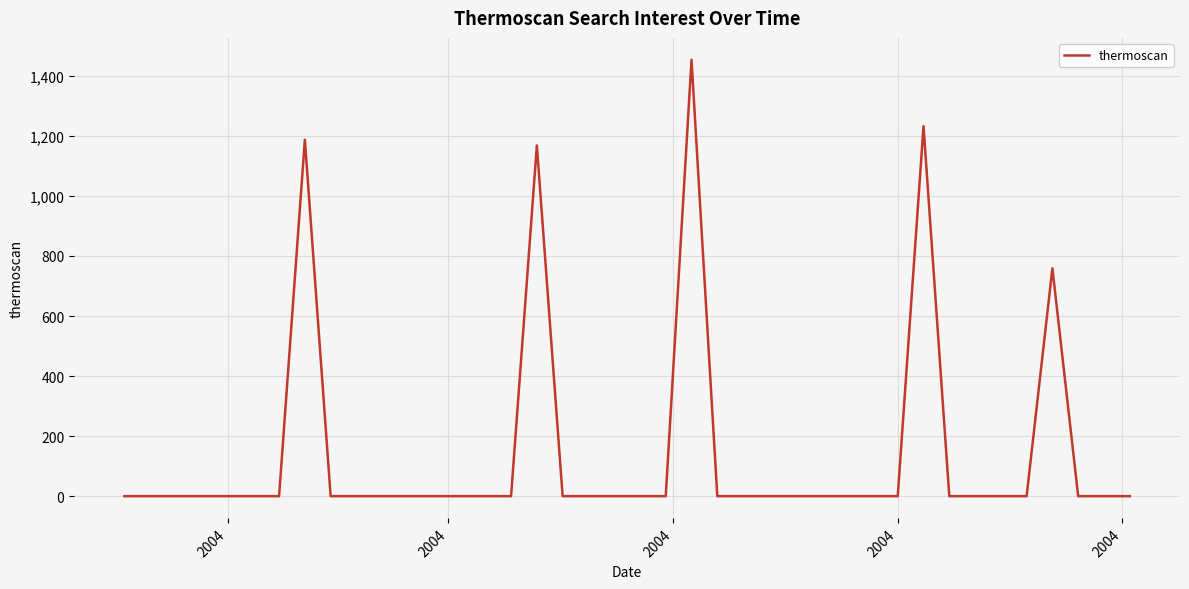

What is the greatest value displayed?

1453.5